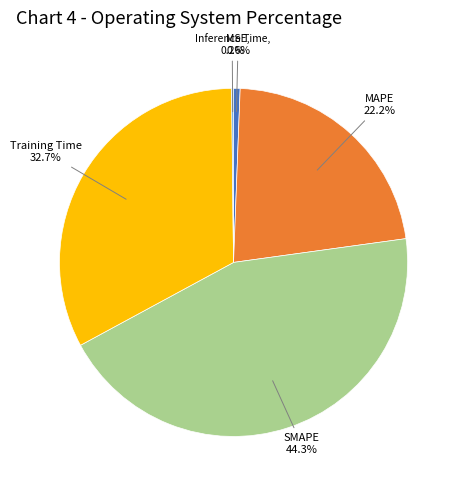

Does Training Time represent more than half of the total?

No